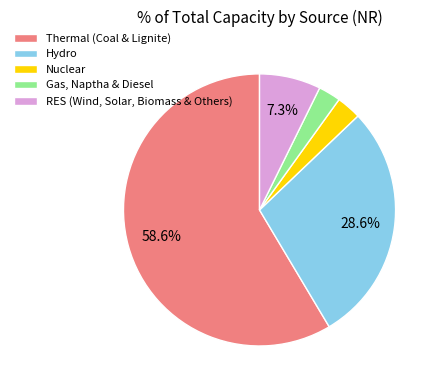

How much of the chart is everything except Hydro?

71.4%